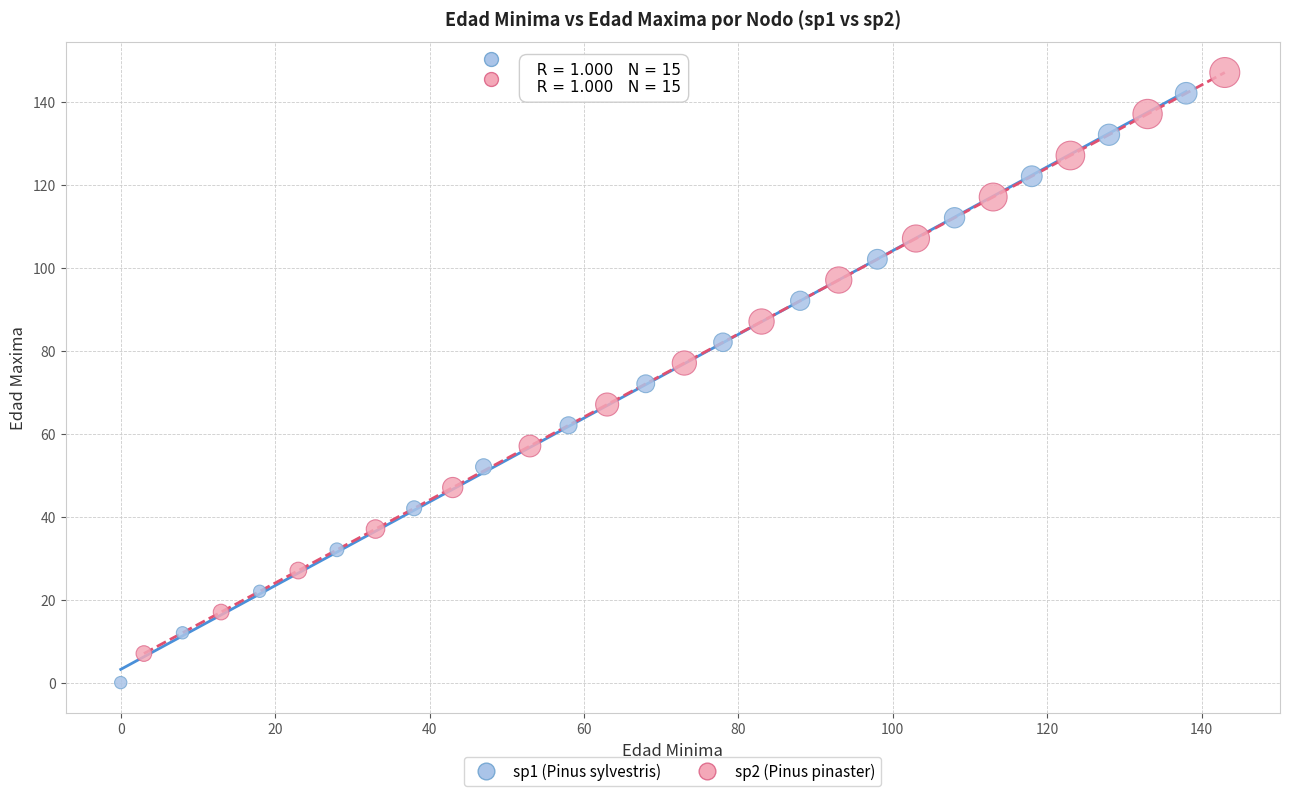

What are all the series names shown in the legend?

sp1 (Pinus sylvestris), sp2 (Pinus pinaster)